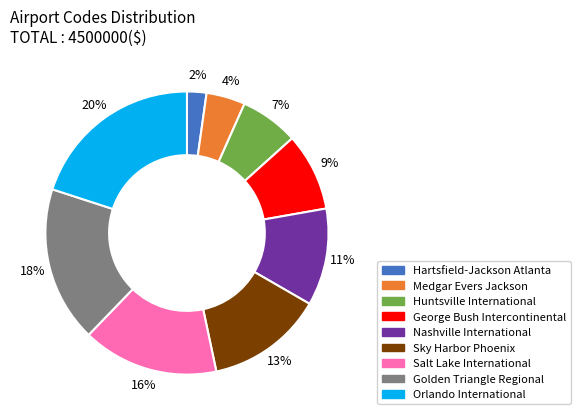

What percentage is the George Bush Intercontinental slice, to the nearest percent?

9%